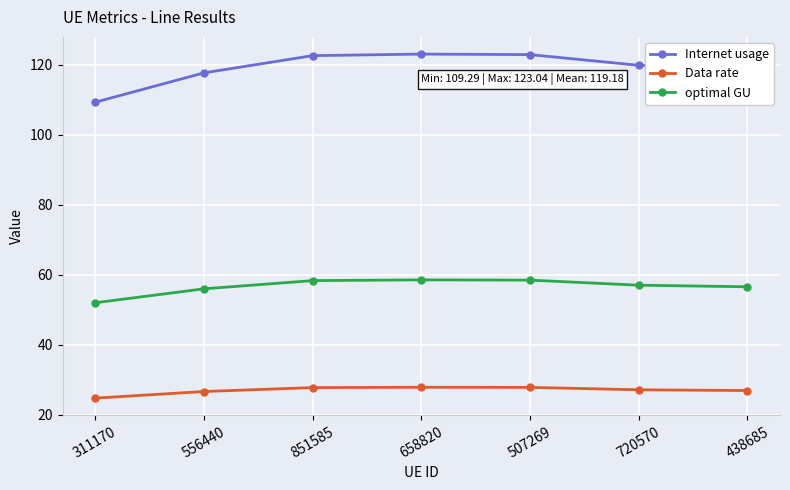

Where is Internet usage nearest to the value 116?

556440